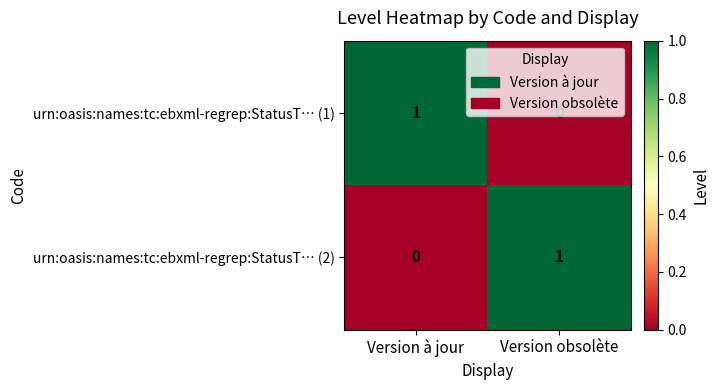

At which label is urn:oasis:names:tc:ebxml-regrep:StatusT… (1) closest to 0?

Version obsolète